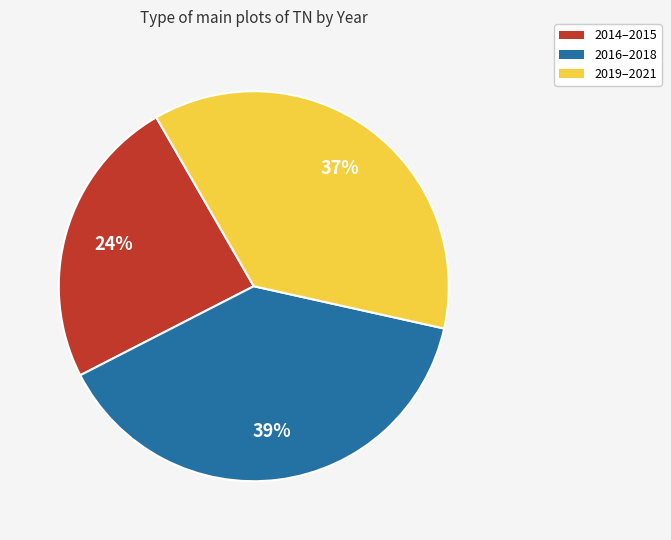

Is there any slice that represents more than half of the pie?

No